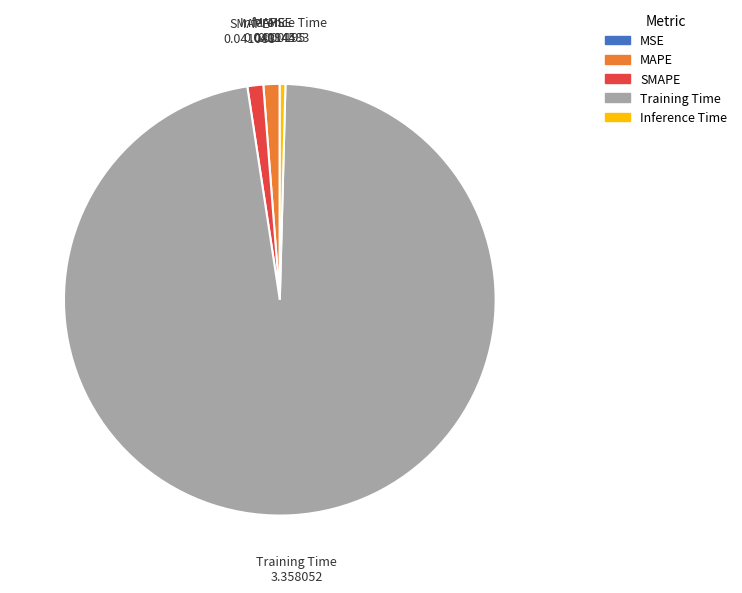

Is the sum of MAPE and Inference Time greater than half?

No